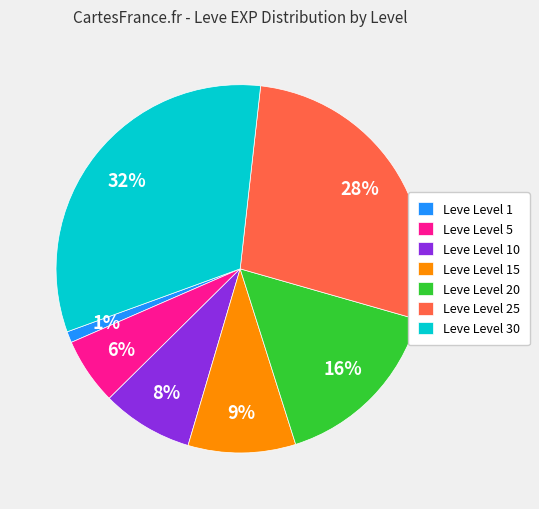

Between Leve Level 25 and Leve Level 30, which is larger?

Leve Level 30